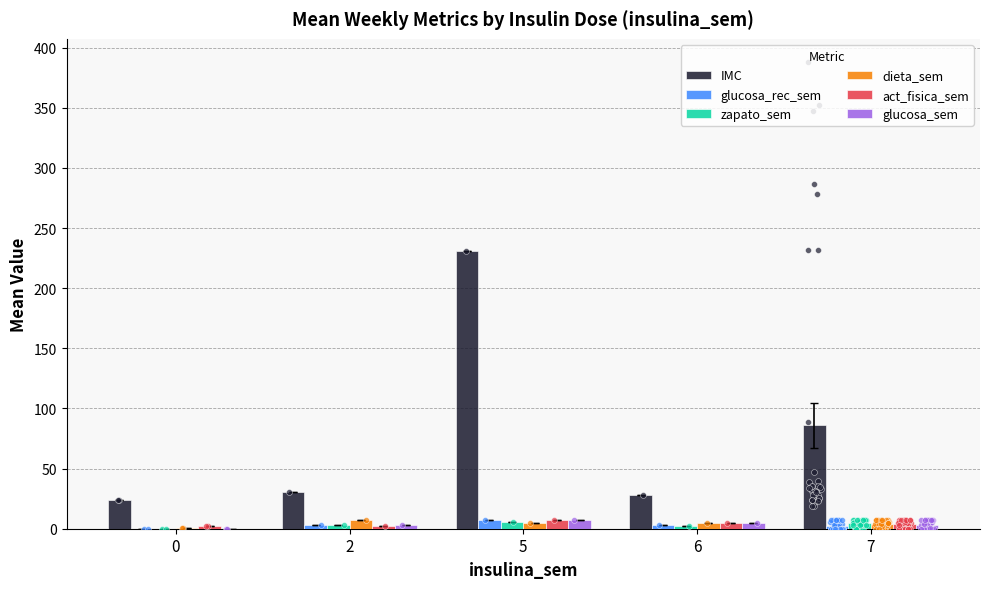

Is the value of act_fisica_sem at 7 greater than the value of IMC at 0?

No